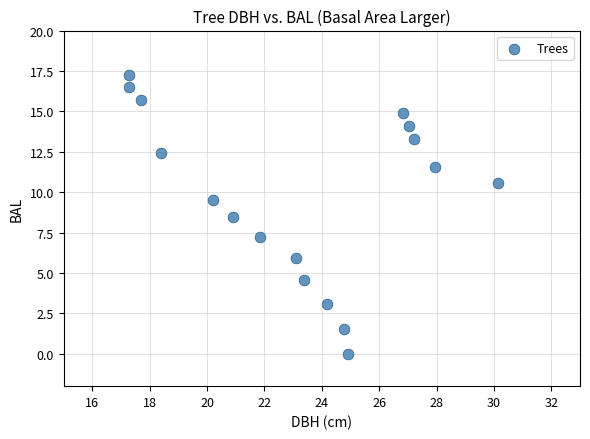

What Y value in the scatter plot is closest to 8?

8.4